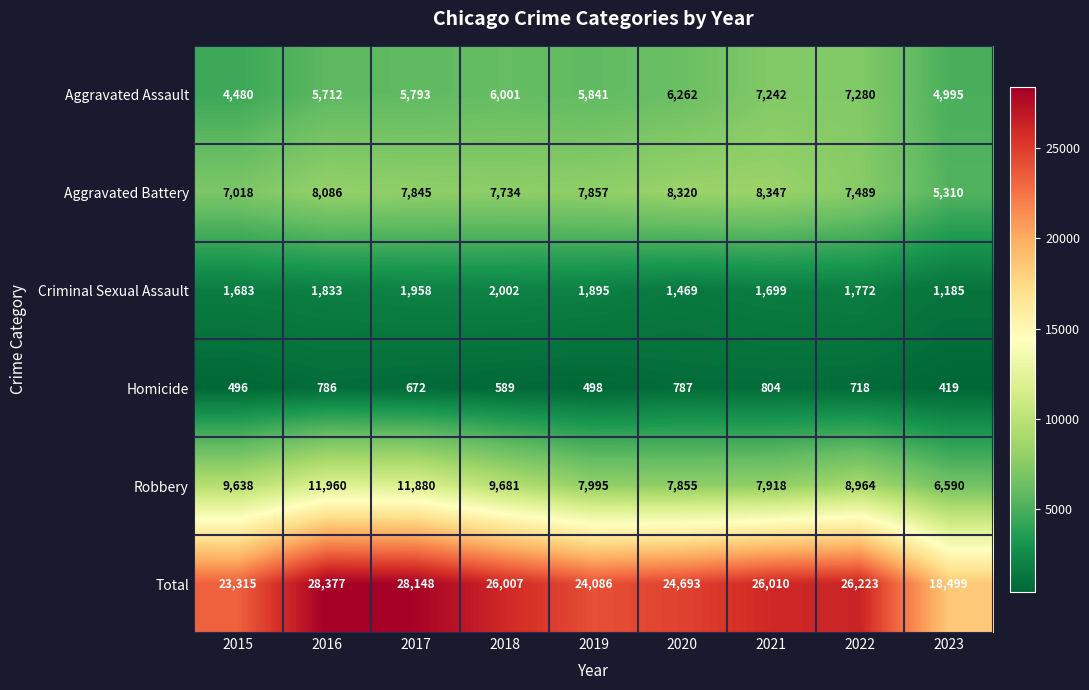

Is it true that Homicide equals 958 at 2018?

False